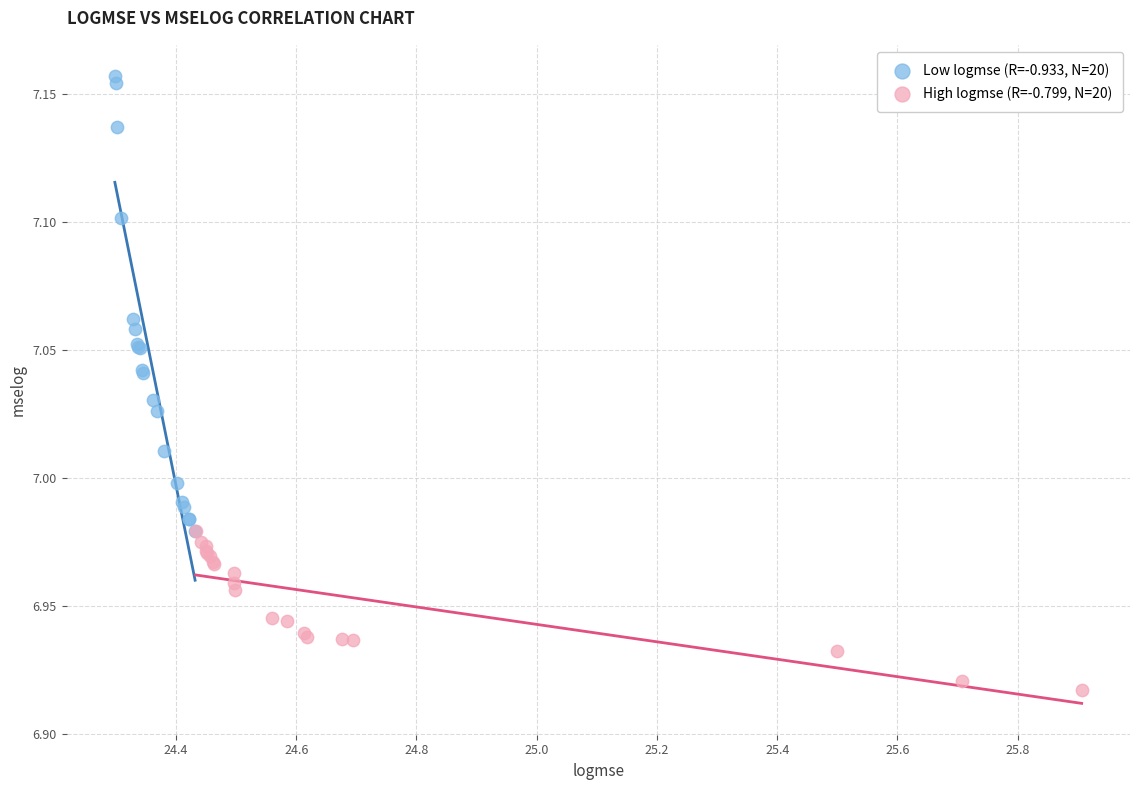

Which series has the widest spread of Y values?

Low logmse (R=-0.933, N=20)